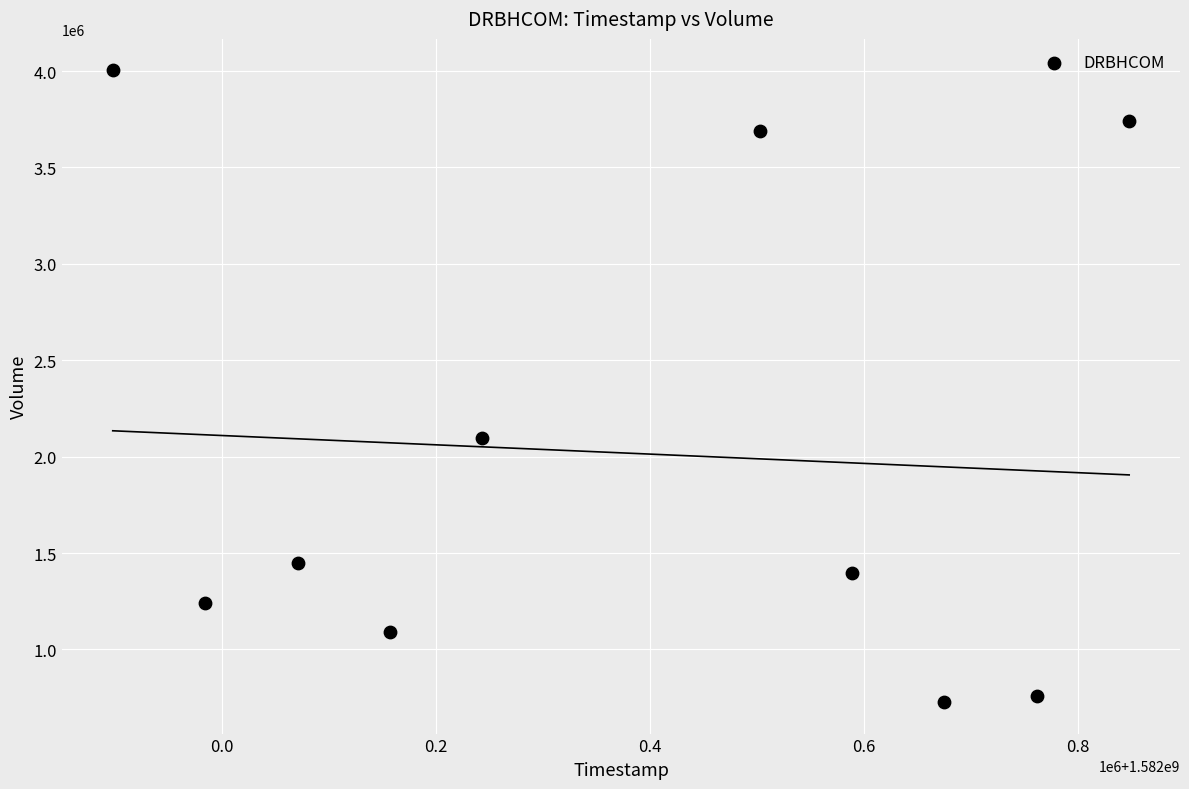

What Y value in the scatter plot is closest to 2365350?

2099100